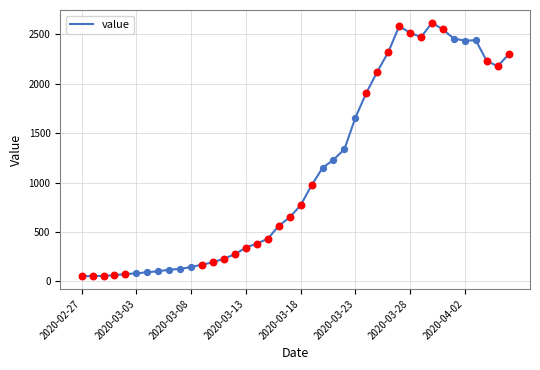

What is the greatest value displayed?

2618